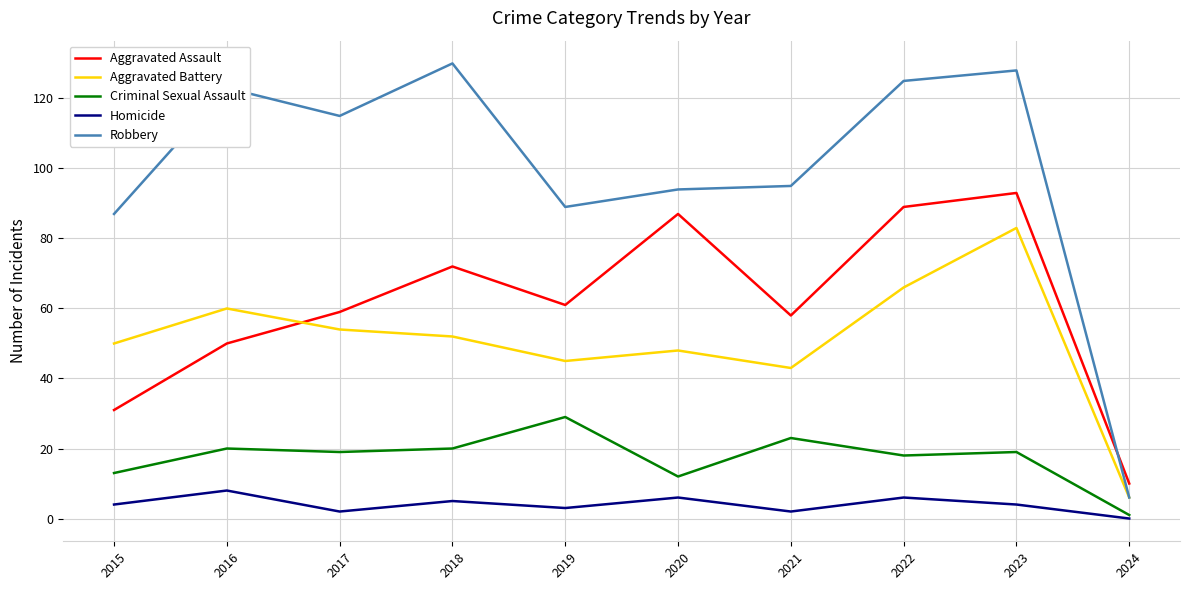

Which series has the widest spread of values?

Robbery